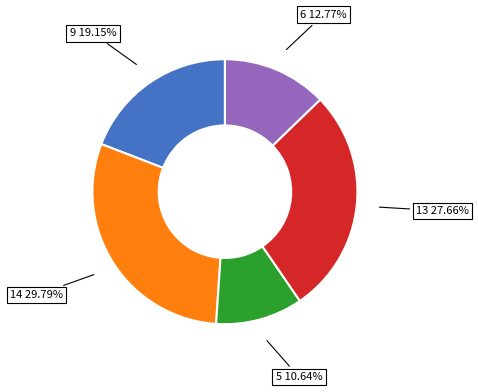

Is there a majority slice in this chart?

No